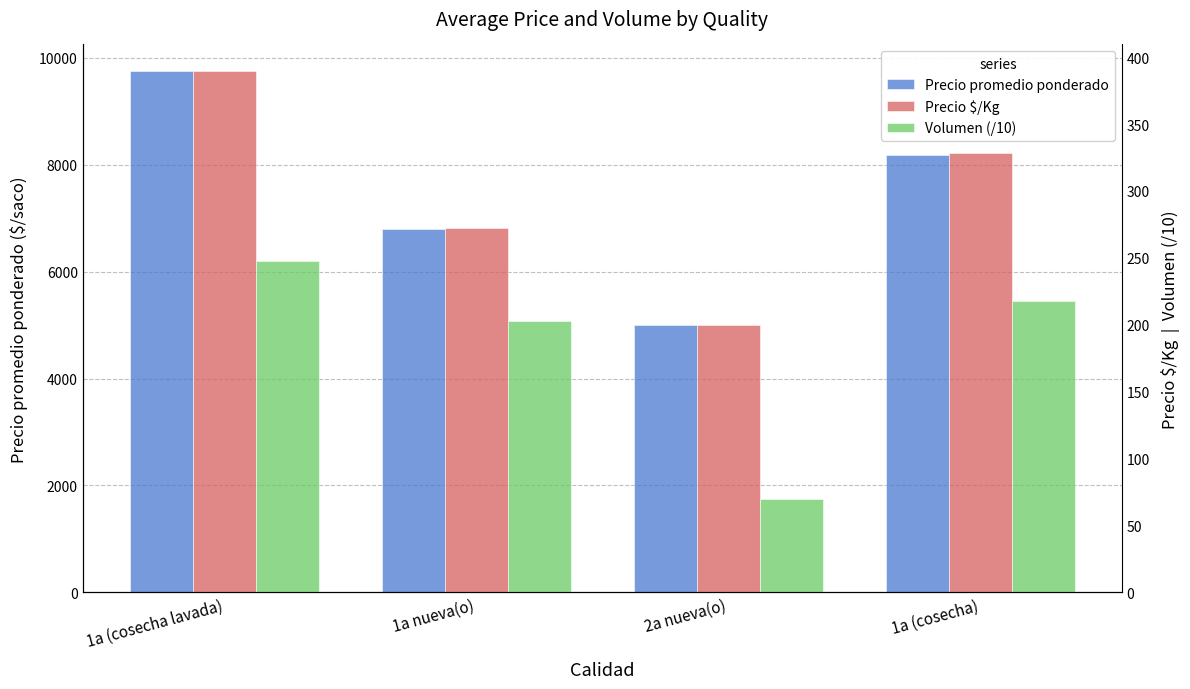

Read the Volumen (/10) value at 1a (cosecha lavada).

247.5